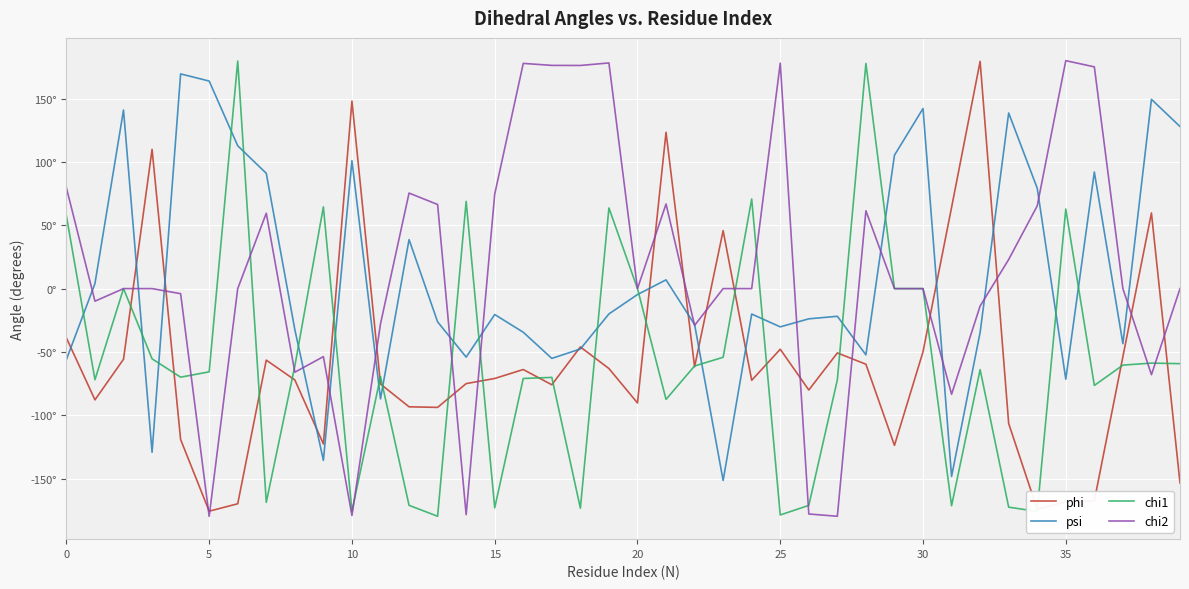

Does the chart have visible grid lines?

Yes